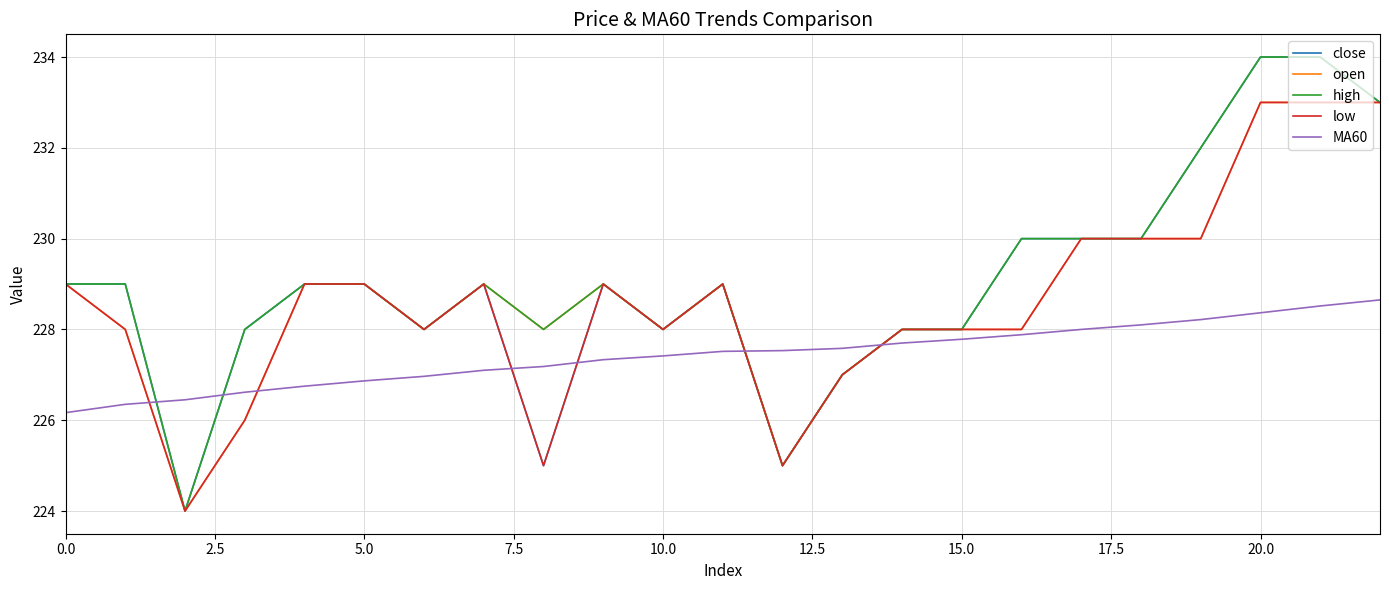

What is the average value of the MA60 series?

227.4